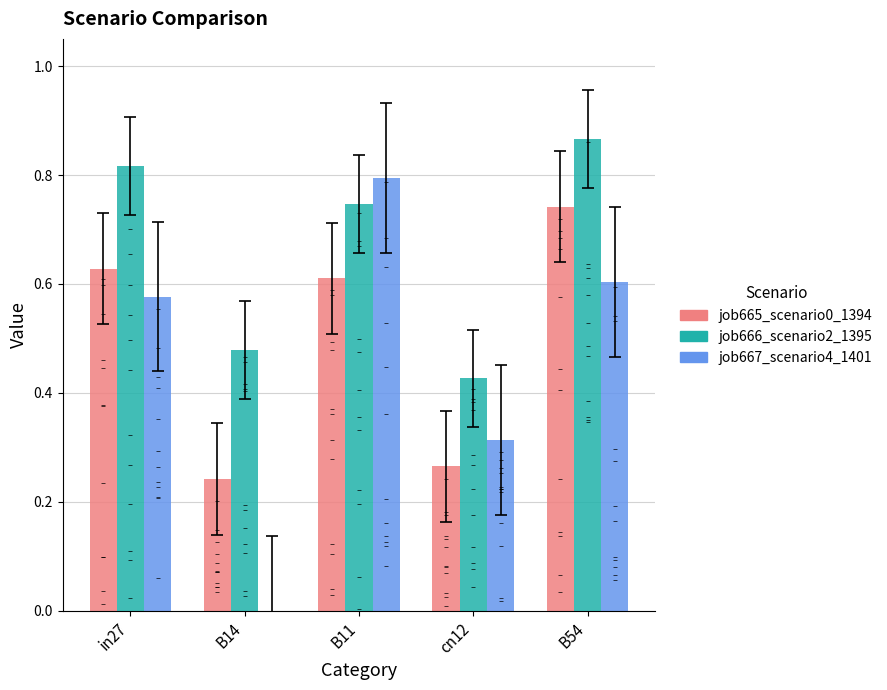

What are all the series names shown in the legend?

job665_scenario0_1394, job666_scenario2_1395, job667_scenario4_1401